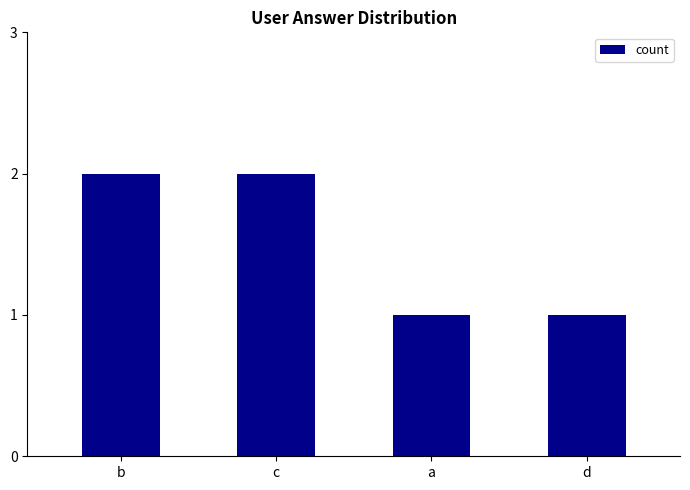

Reading left to right, list all the values displayed in this chart.

2	2	1	1